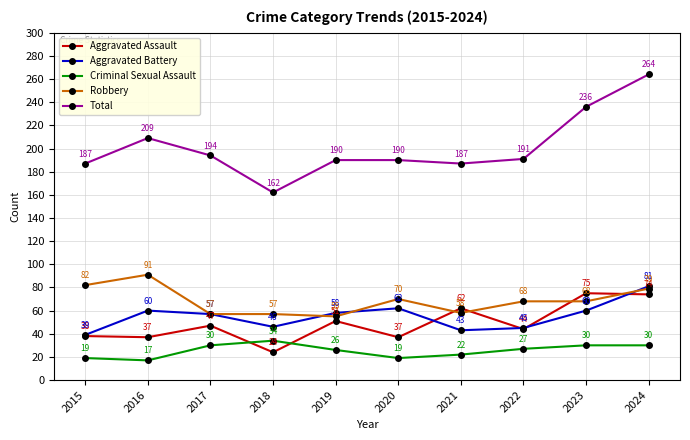

How many interior local valleys does the Total series have?

2